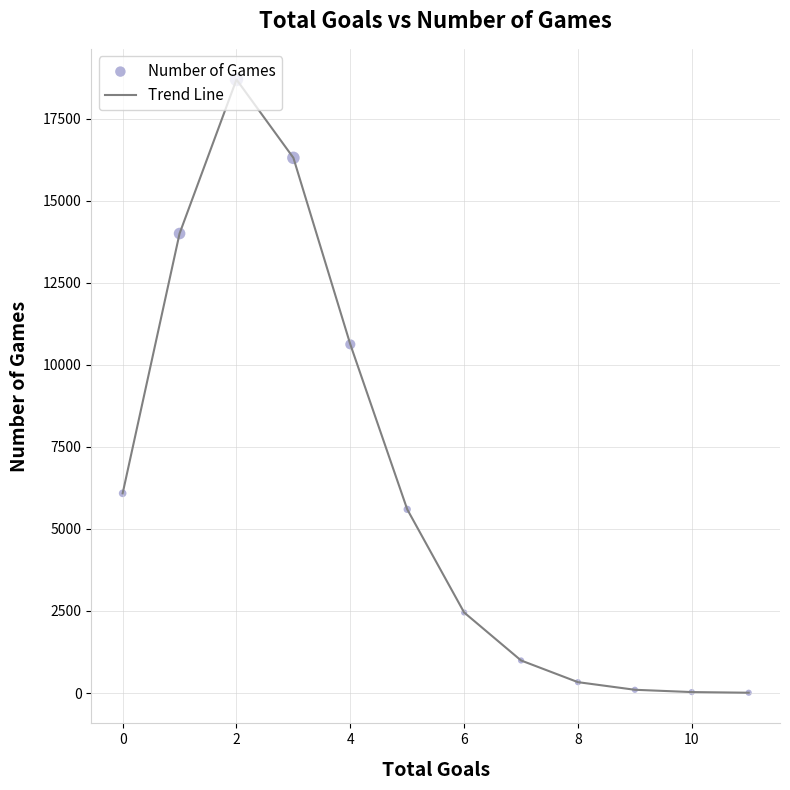

What is the difference between the maximum and minimum values?

18685.0